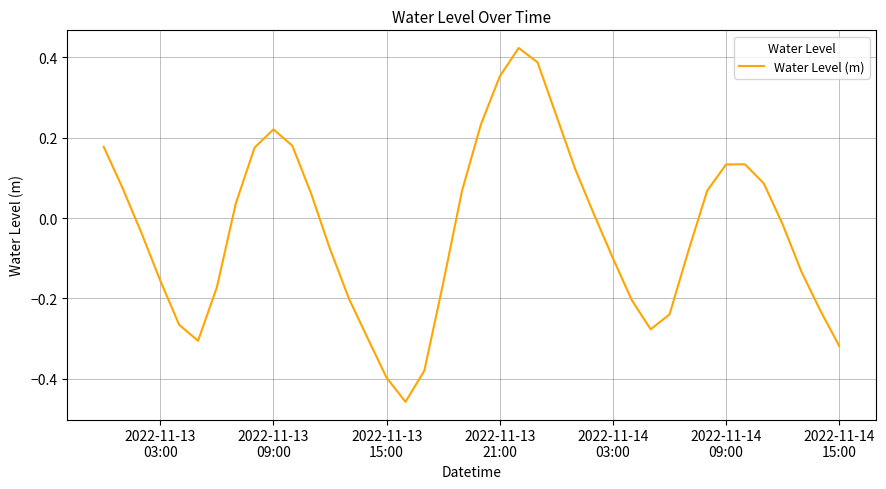

What is the difference between the maximum and minimum values?

0.9